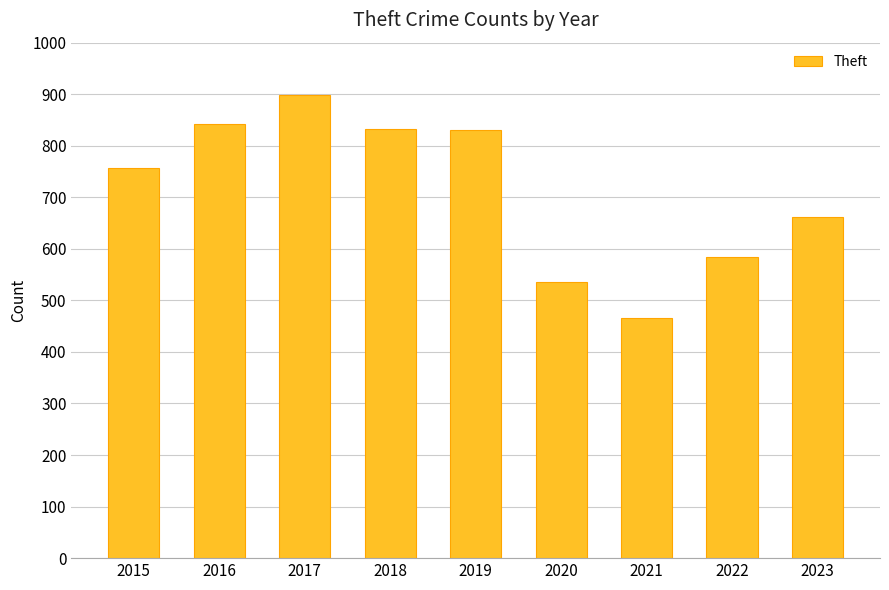

What is the change in value from 2017 to 2022?

-313